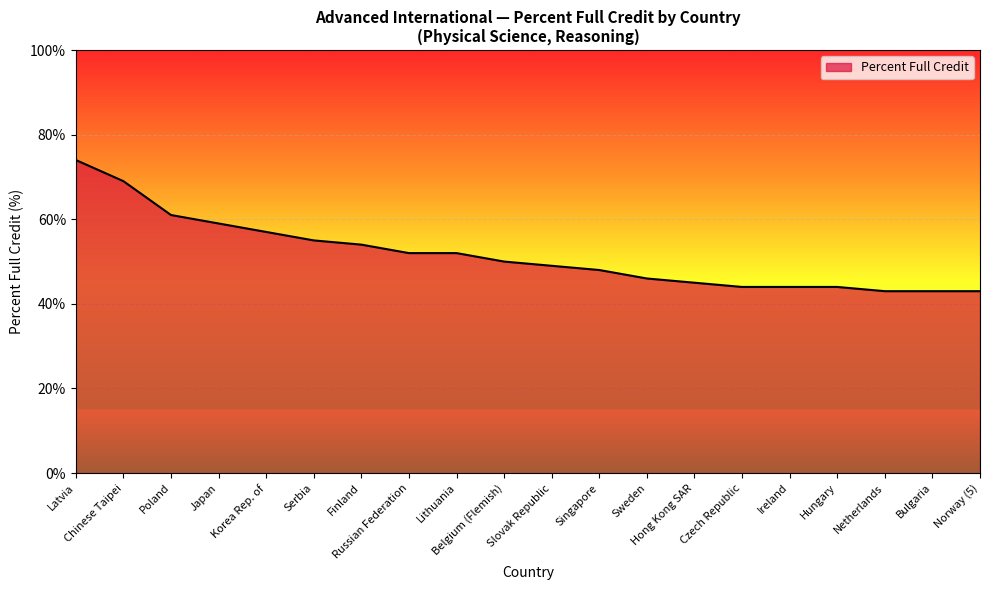

Which category has the highest value across all series?

Latvia